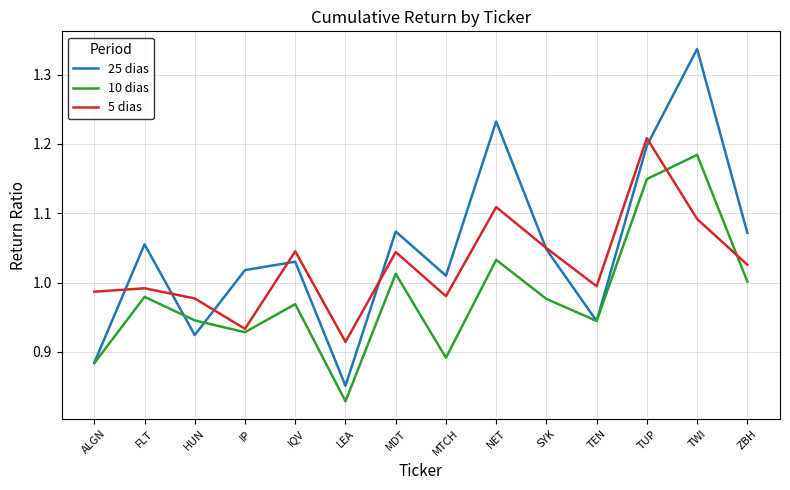

Which category has the lowest value in the 5 dias series?

LEA